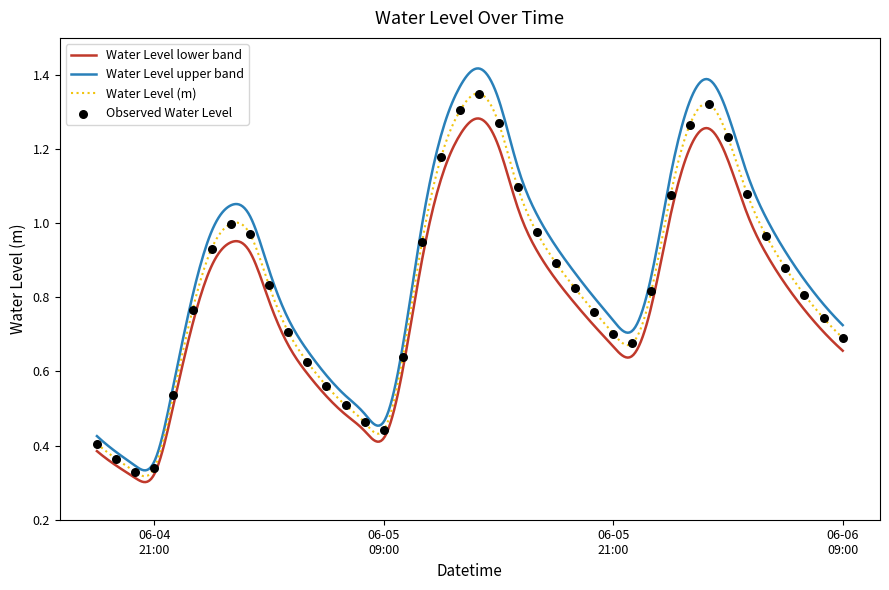

Which has a higher value, 2023-06-05 20:00:00 or 2023-06-06 00:00:00?

2023-06-06 00:00:00